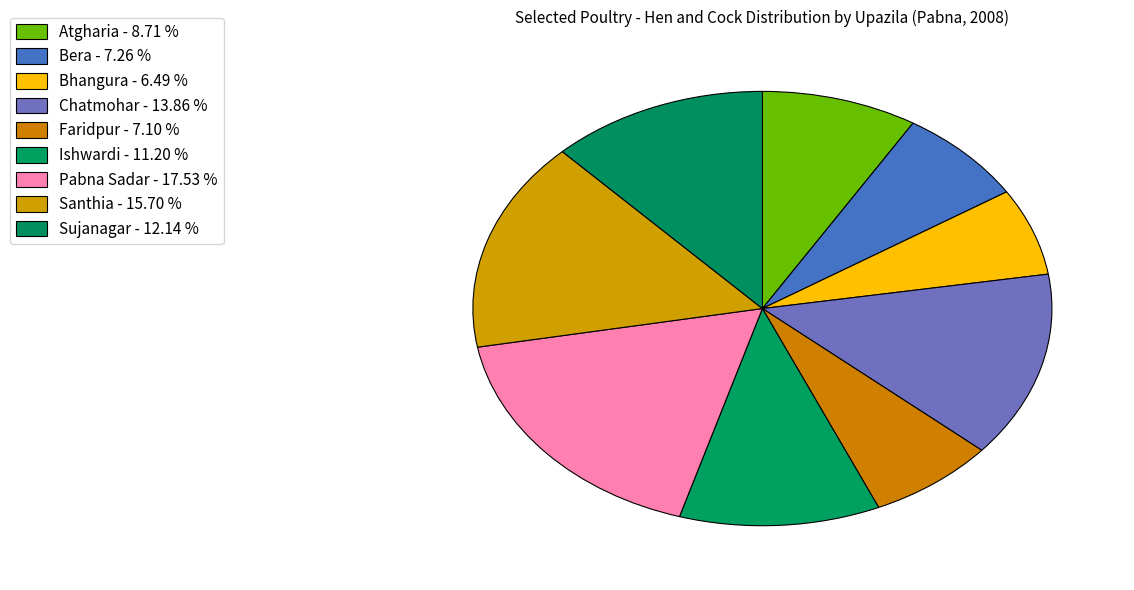

How many slices are in this pie chart?

9